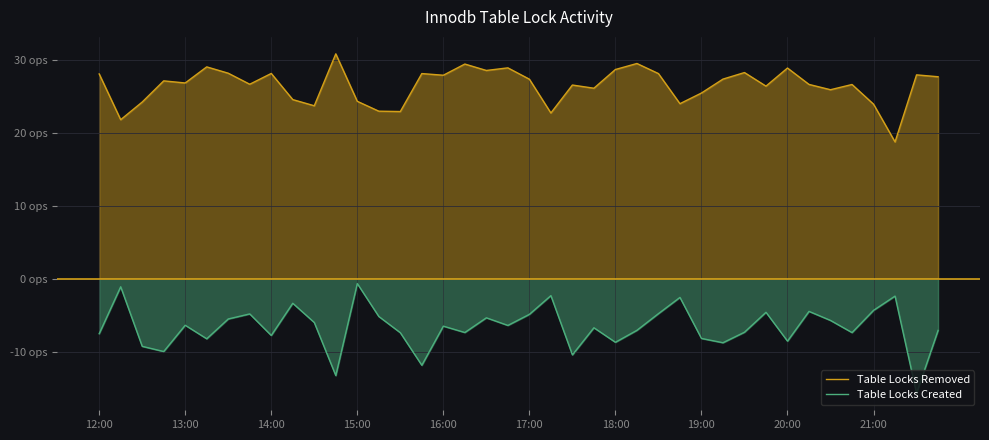

Reading left to right, transcribe all the data shown in this chart.

Table Locks Removed: 28.1	21.8	24.2	27.2	26.9	29.1	28.2	26.7	28.2	24.6	23.7	30.9	24.3	23.0	22.9	28.2	27.9	29.5	28.6	28.9	27.4	22.7	26.6	26.1	28.7	29.5	28.2	24.0	25.5	27.4	28.3	26.4	28.9	26.7	25.9	26.7	24.0	18.8	28.0	27.7
Table Locks Created: -7.5	-1.1	-9.3	-10.0	-6.4	-8.2	-5.5	-4.8	-7.8	-3.4	-6.0	-13.3	-0.7	-5.2	-7.4	-11.9	-6.5	-7.4	-5.4	-6.4	-4.9	-2.3	-10.4	-6.7	-8.7	-7.1	-4.8	-2.6	-8.2	-8.8	-7.3	-4.6	-8.6	-4.5	-5.7	-7.4	-4.3	-2.4	-15.7	-7.1